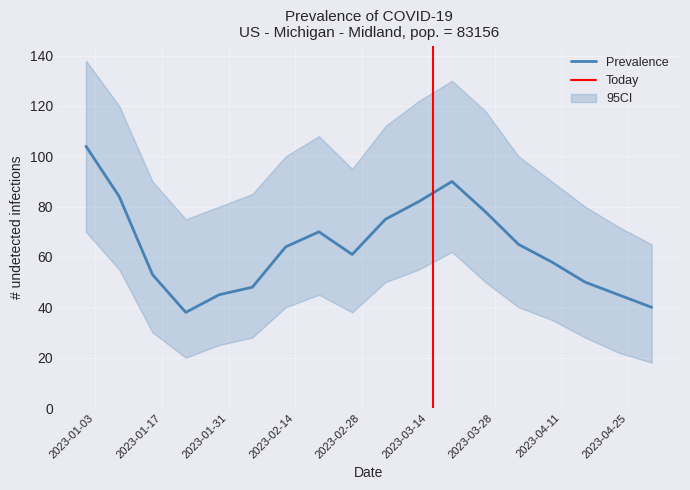

In CI_upper, how many points are higher than both neighbors (excluding endpoints)?

2